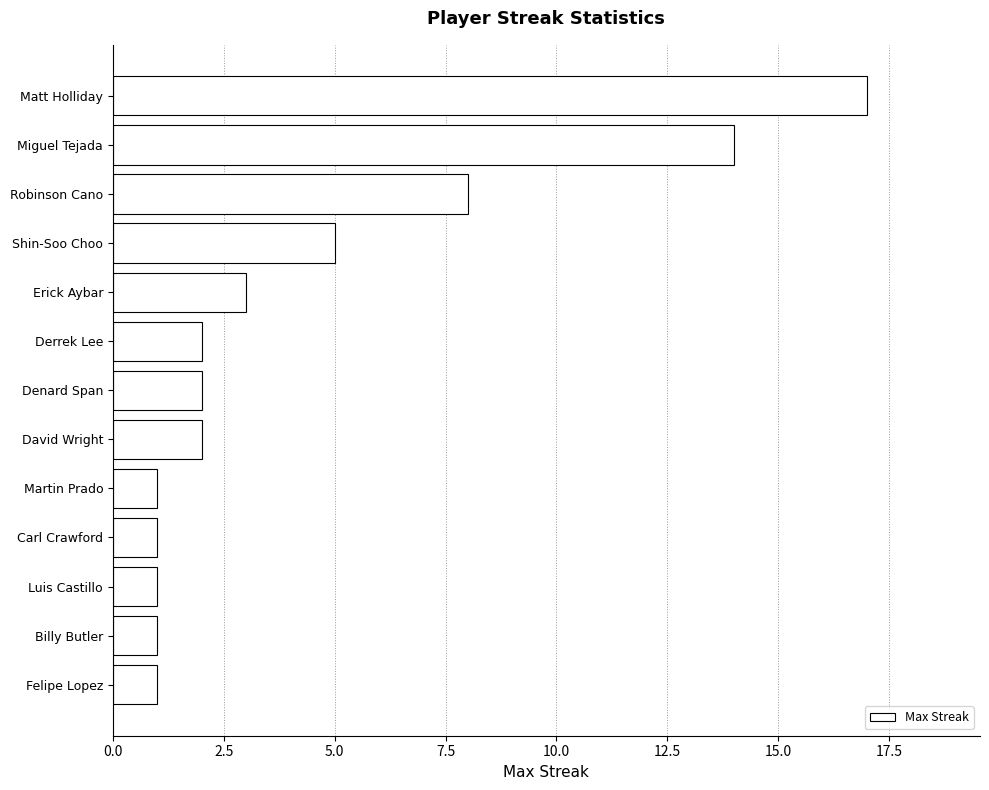

The chart shows a value of 1 at Billy Butler. True or false?

True